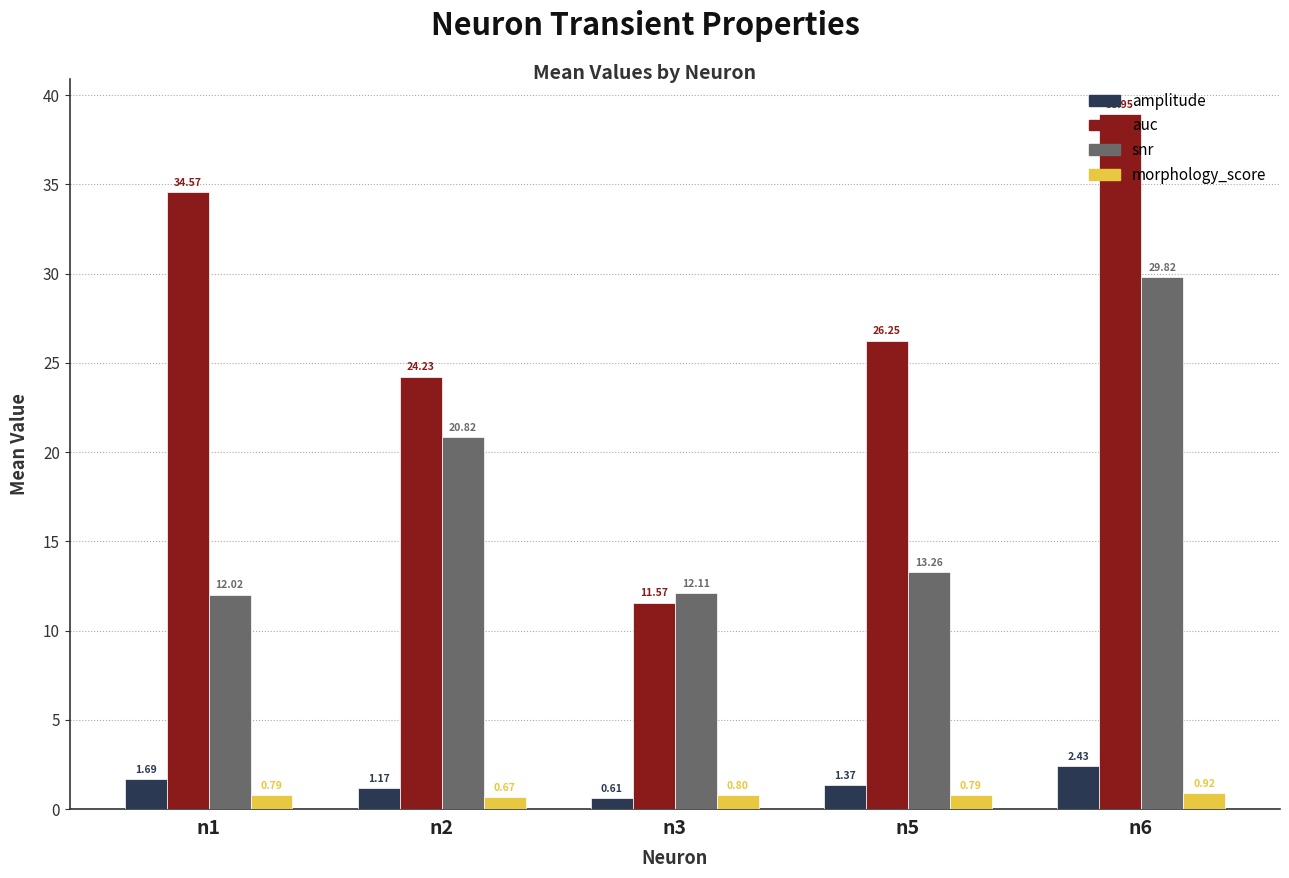

At n3, list the series in order from smallest to largest.

amplitude, morphology_score, auc, snr